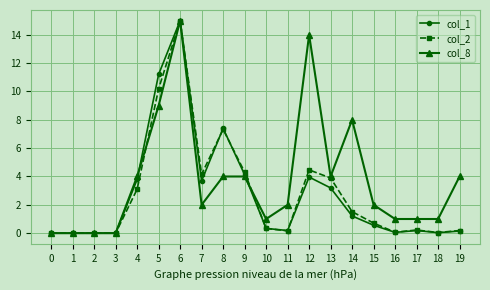

What is the spread (max minus min) of values at 5?

2.2